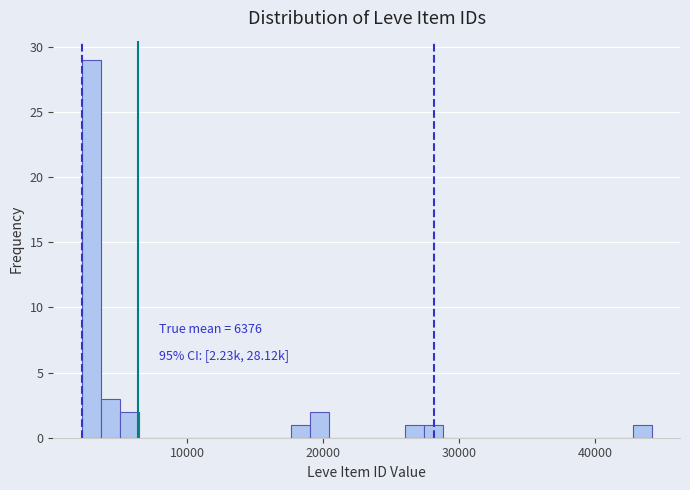

Read against the x-axis, roughly where is the centre of the tallest bar?

3000